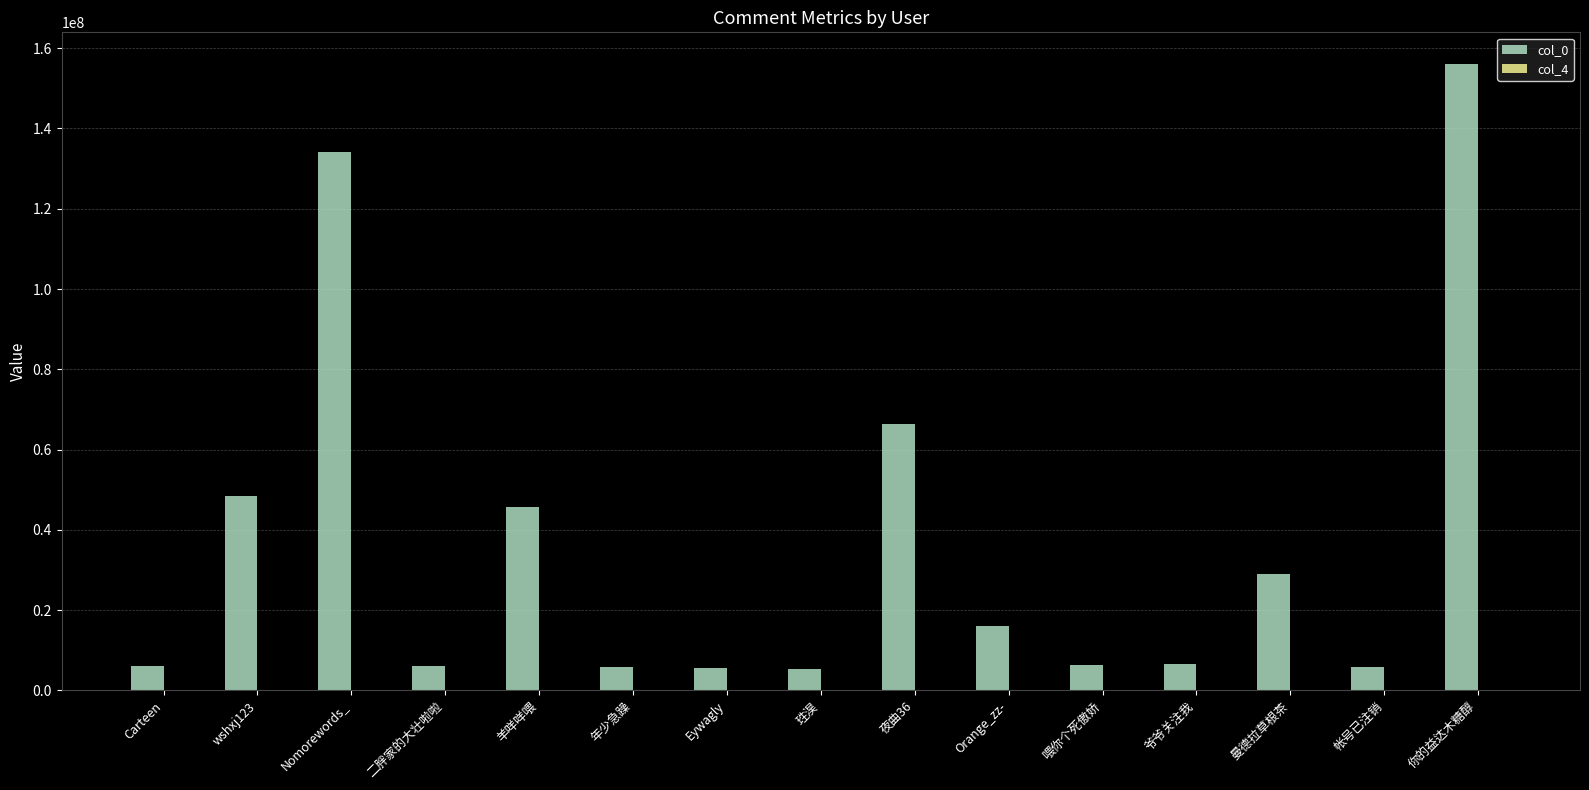

What is the greatest value displayed?

156153613